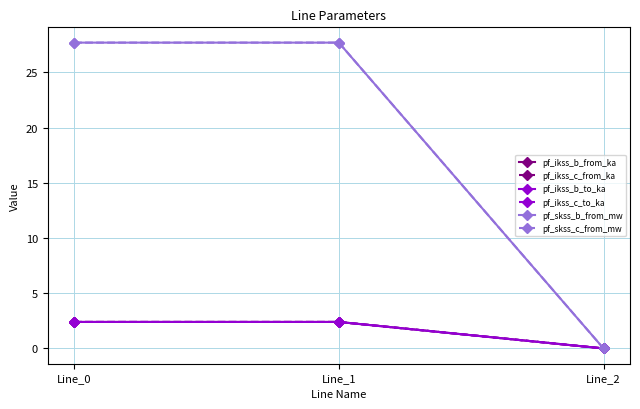

Reading left to right, what are all the values shown in this chart?

pf_ikss_b_from_ka: 2.4	2.4	0.0
pf_ikss_c_from_ka: 2.4	2.4	0.0
pf_ikss_b_to_ka: 2.4	2.4	0.0
pf_ikss_c_to_ka: 2.4	2.4	0.0
pf_skss_b_from_mw: 27.7	27.7	0.0
pf_skss_c_from_mw: 27.7	27.7	0.0